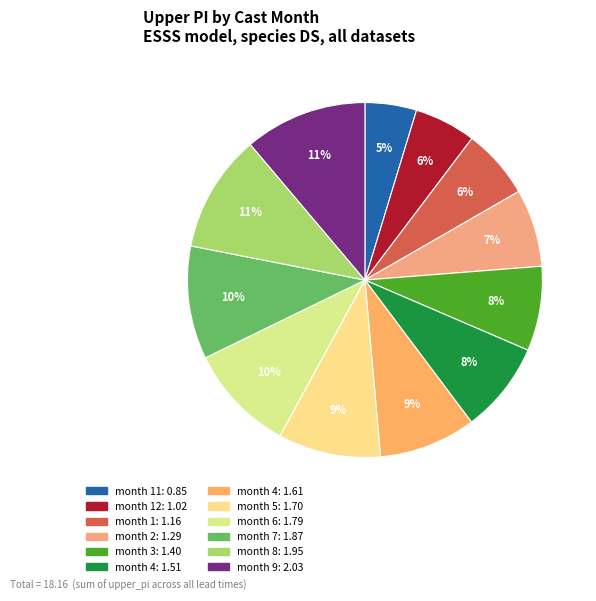

Is there a majority slice in this chart?

No